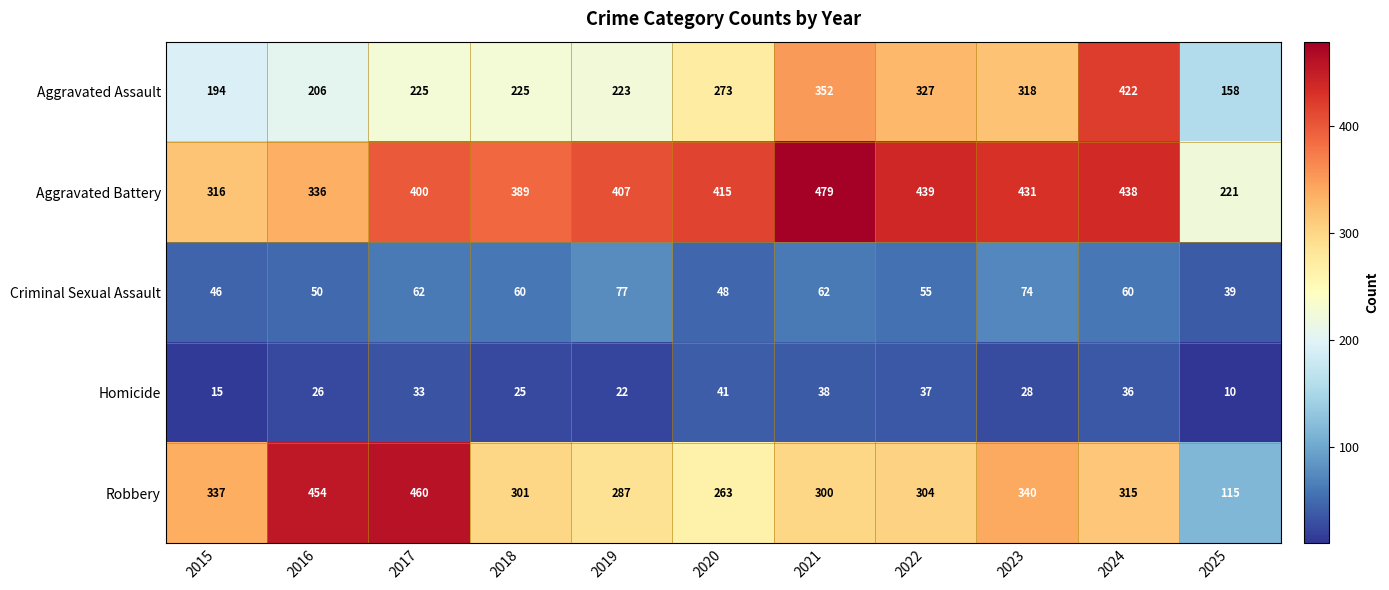

At how many categories does at least one series exceed 332?

10